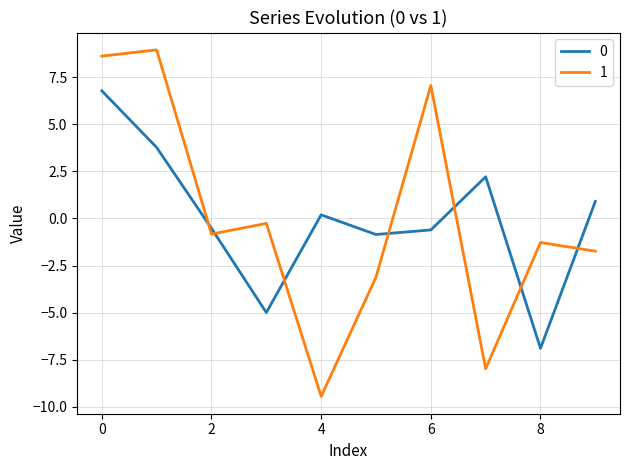

Reading left to right, extract all data points from this chart.

0: 6.8	3.8	-0.5	-5.0	0.2	-0.9	-0.6	2.2	-6.9	0.9
1: 8.6	9.0	-0.8	-0.3	-9.4	-3.1	7.1	-8.0	-1.3	-1.7